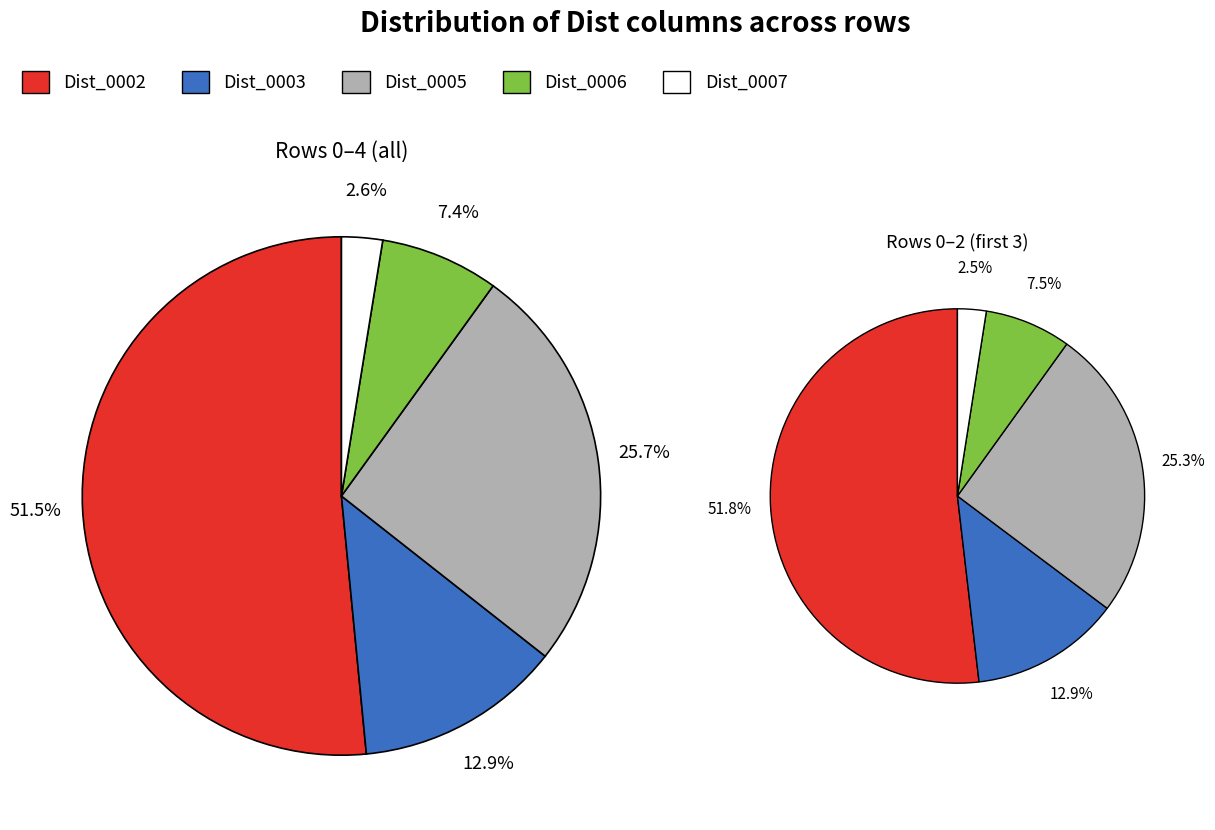

Is the sum of 0 and 2 greater than half?

No